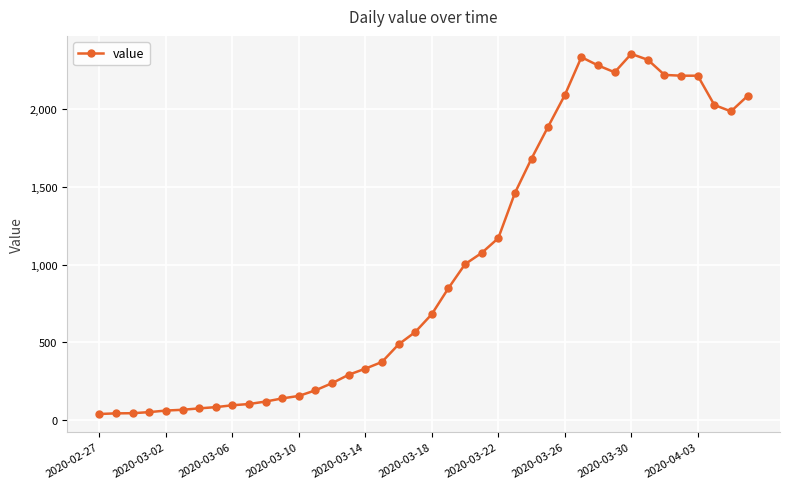

What is the maximum value shown in the chart?

2353